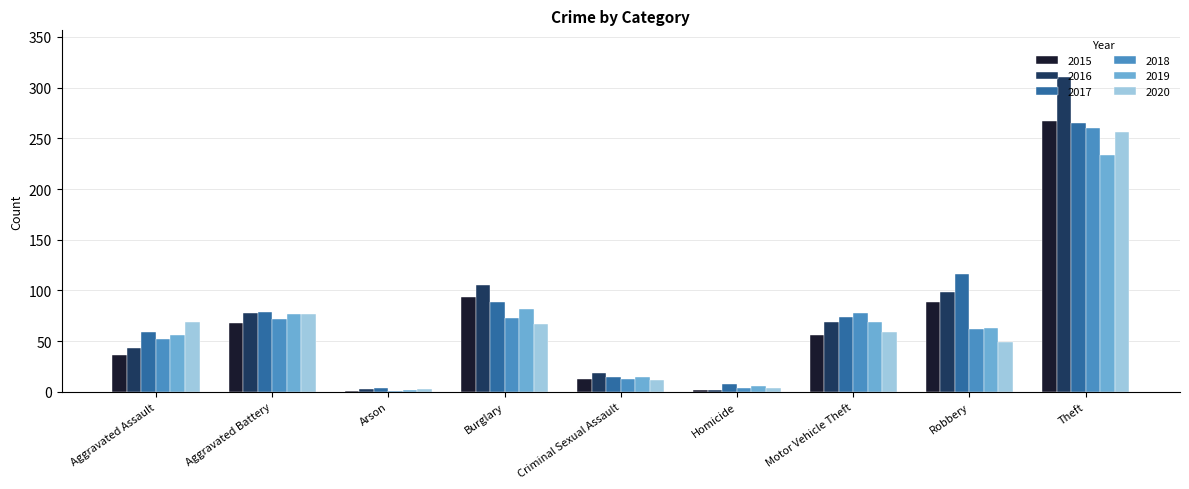

At which category is the sum across all series the highest?

Theft